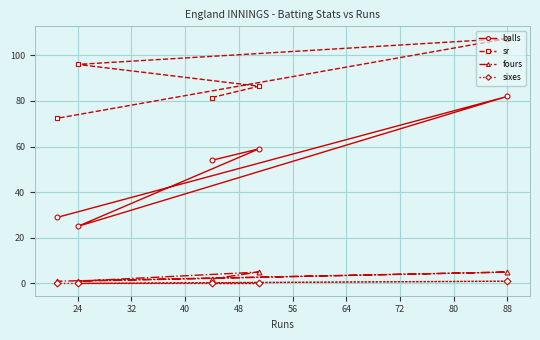

What is the value of the balls point at the 1st from the left?

54.0